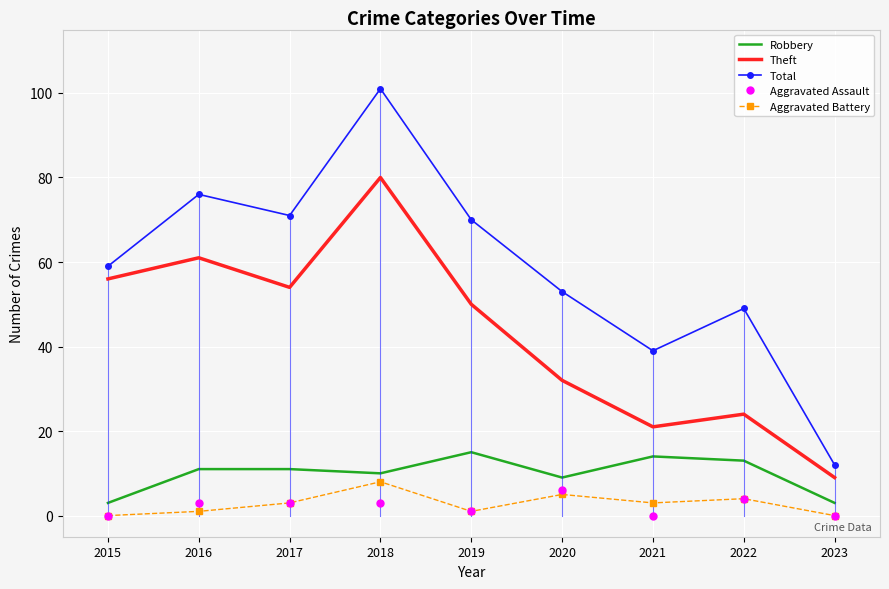

True or false: Theft and Aggravated Battery intersect in this chart.

False